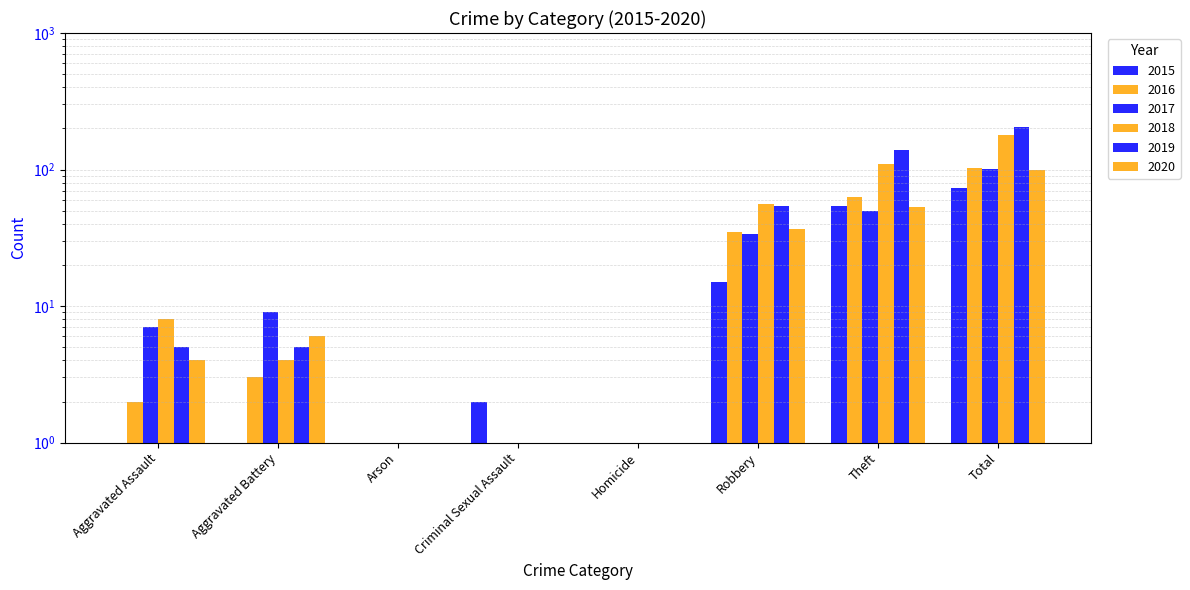

Which series has the largest total across all categories?

2019